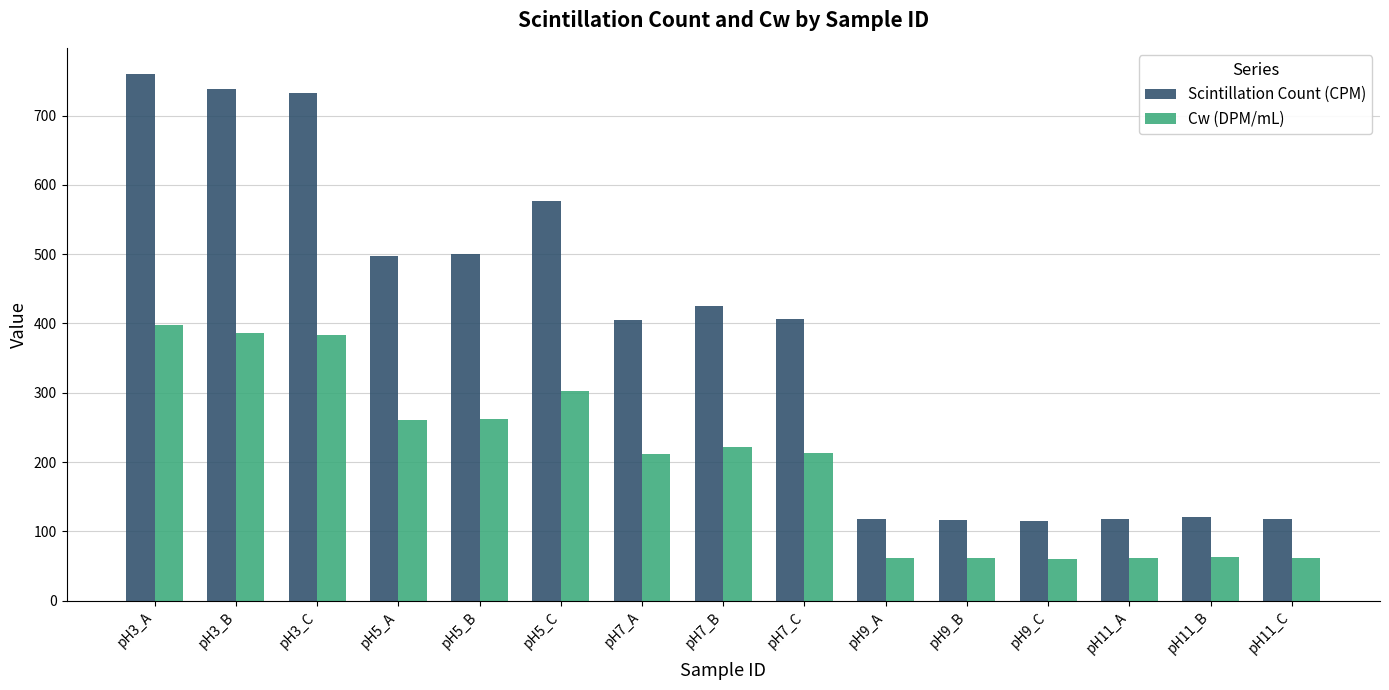

Rank the series by their maximum value, from lowest to highest.

Cw (DPM/mL), Scintillation Count (CPM)